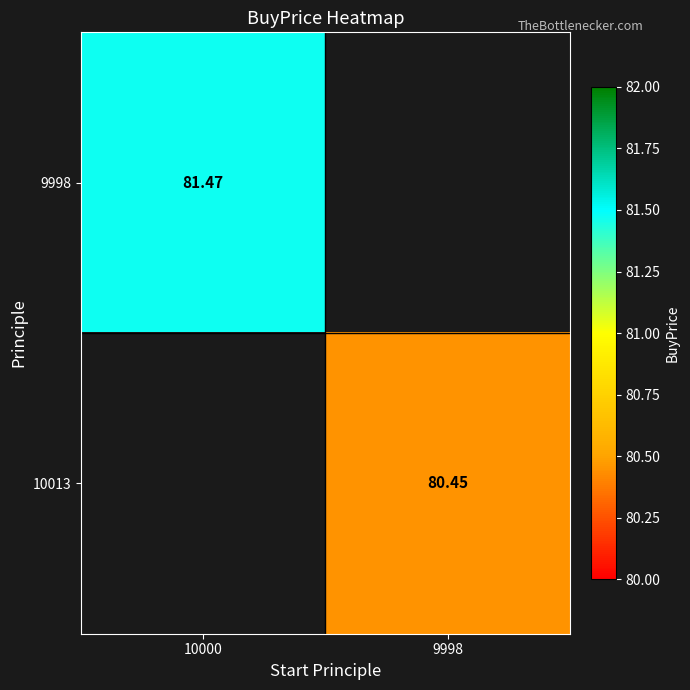

The value of 9998 at 10000 is 125.9. True or false?

False